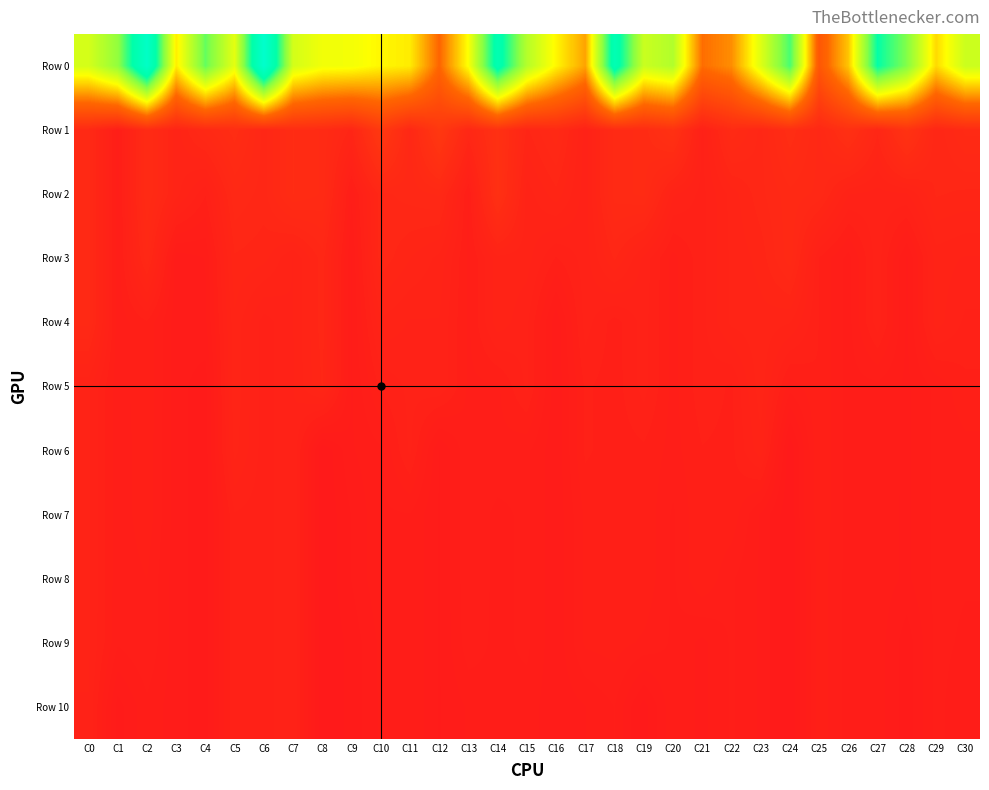

What is the smallest value displayed?

5129511.4